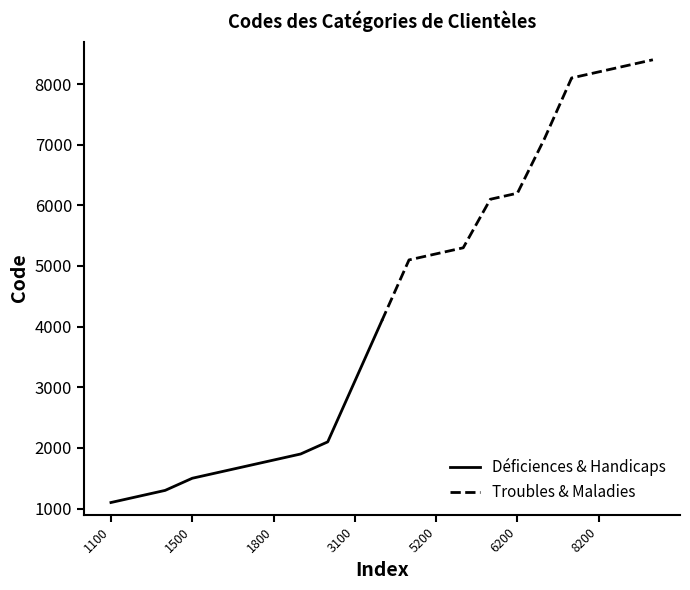

What is the average value of the Troubles & Maladies series?

6555